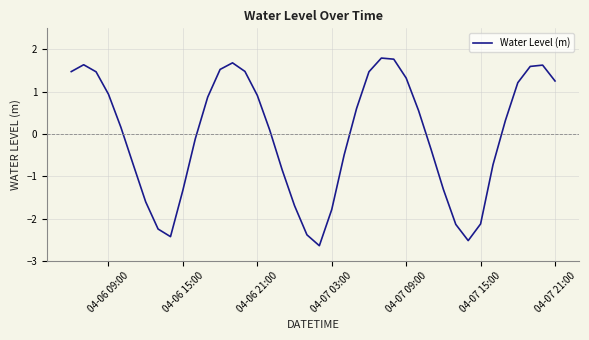

What is the greatest value displayed?

1.8